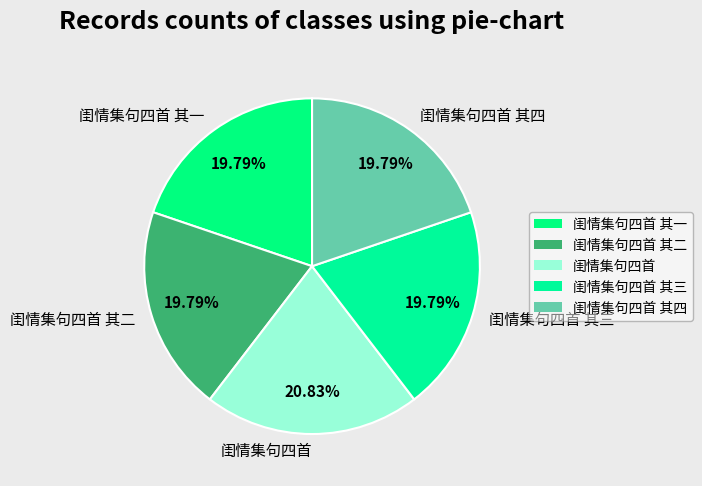

Which slice is the largest?

闺情集句四首